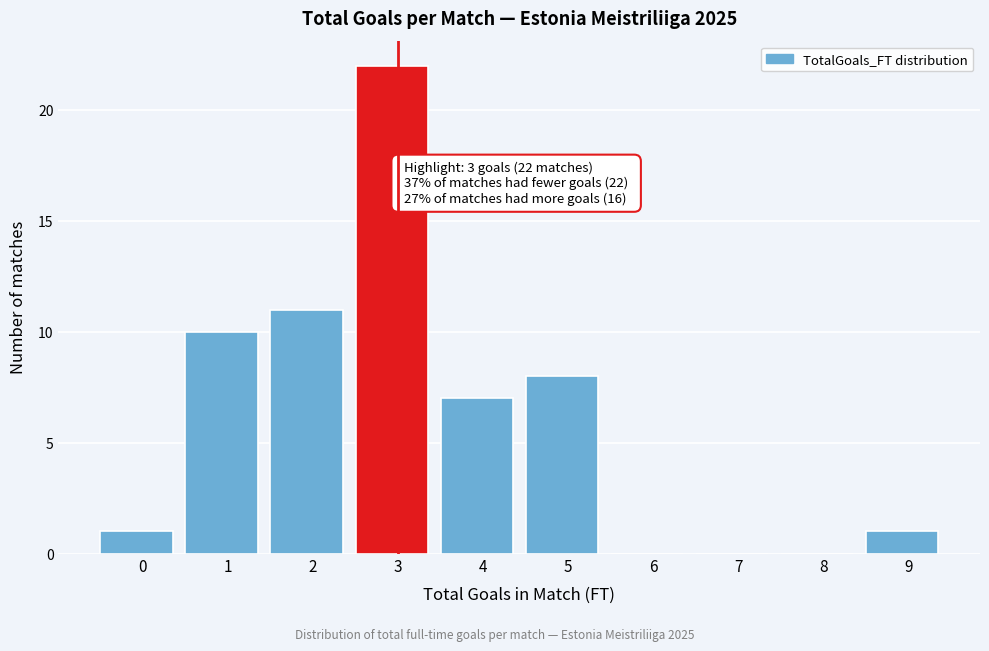

Reading left to right, what are all the values shown in this chart?

0=1	1=10	2=11	3=22	4=7	5=8	6=0	7=0	8=0	9=1